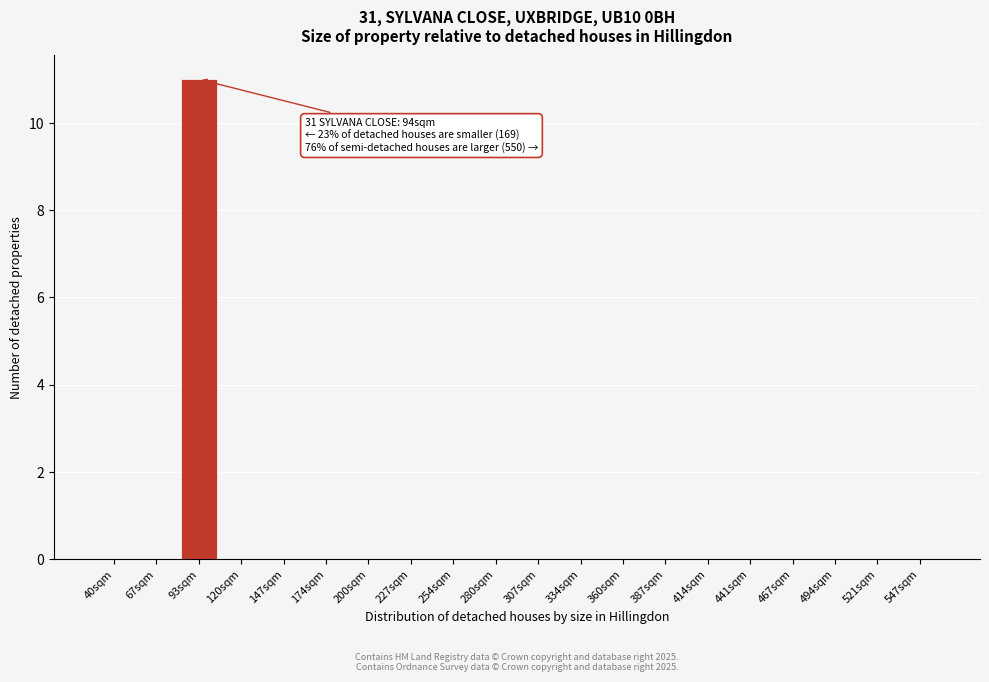

Reading left to right, what are all the values shown in this chart?

40sqm=0	67sqm=0	93sqm=11	120sqm=0	147sqm=0	174sqm=0	200sqm=0	227sqm=0	254sqm=0	280sqm=0	307sqm=0	334sqm=0	360sqm=0	387sqm=0	414sqm=0	441sqm=0	467sqm=0	494sqm=0	521sqm=0	547sqm=0